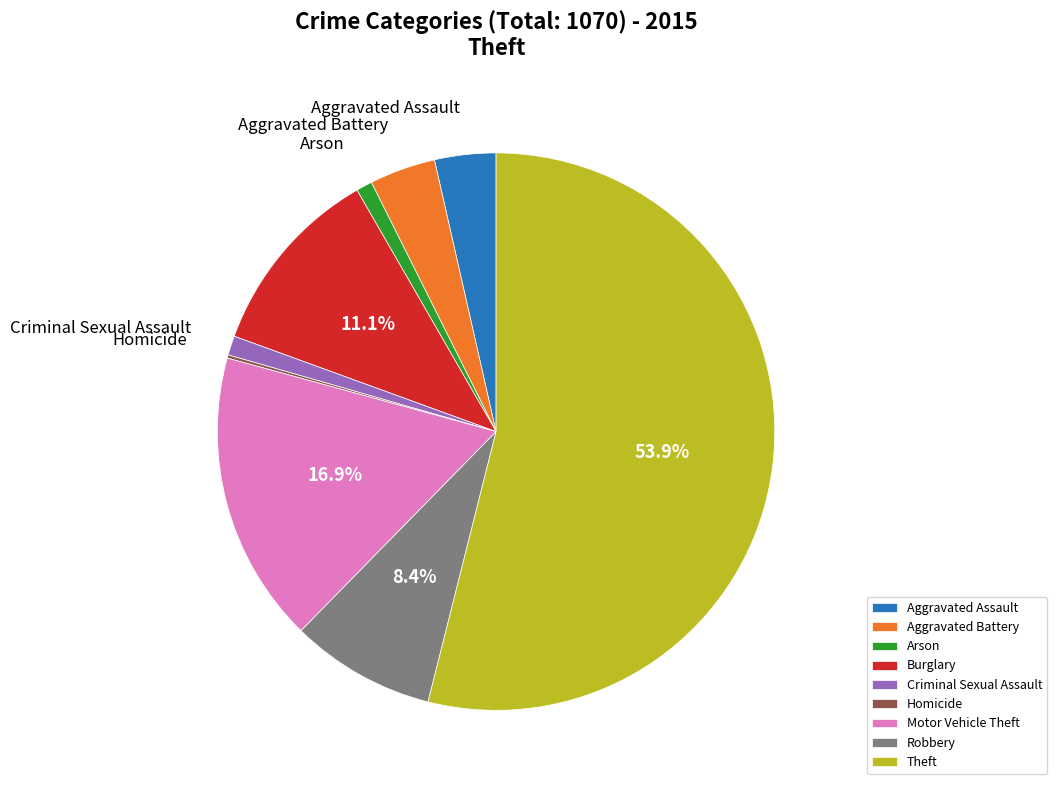

Which slice is the largest?

Theft